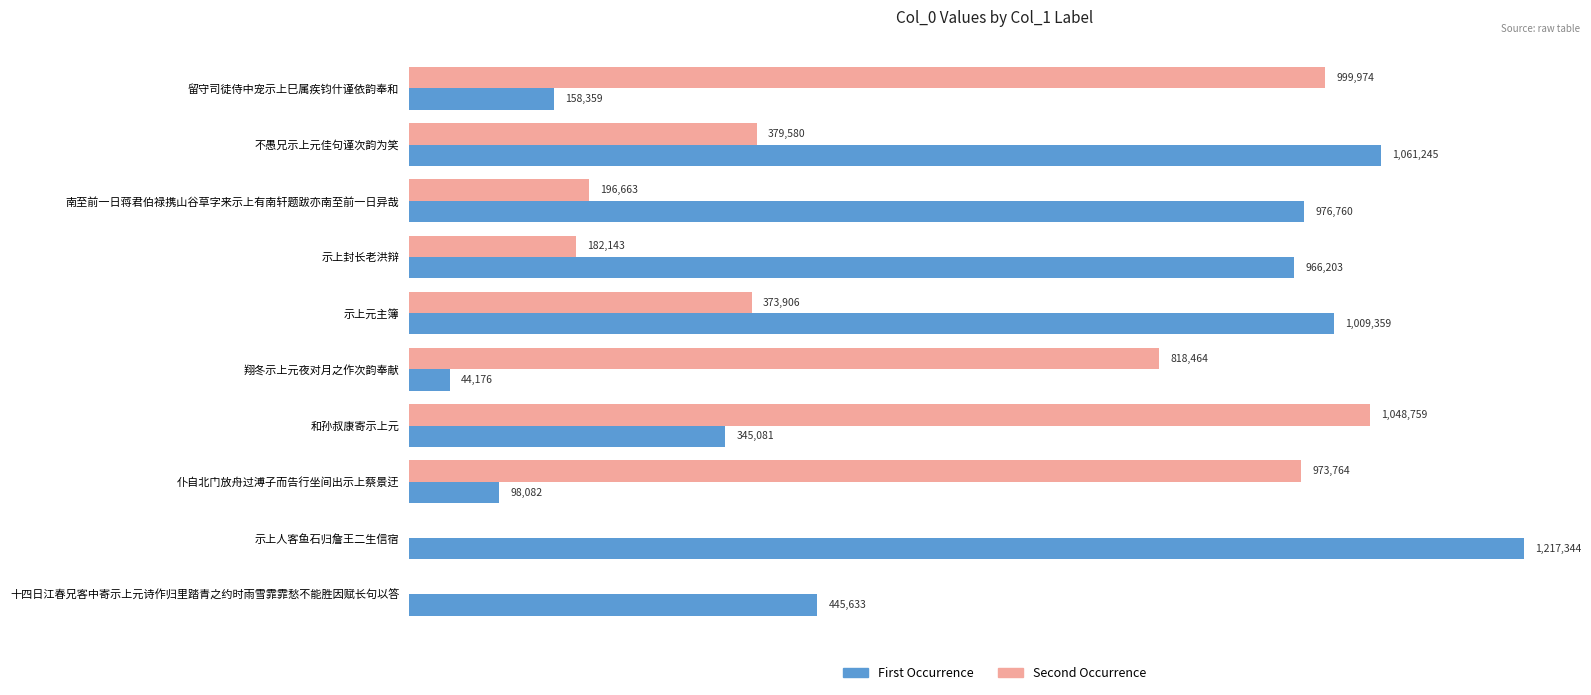

What is the difference between the maximum and minimum values in the First Occurrence series?

1173168